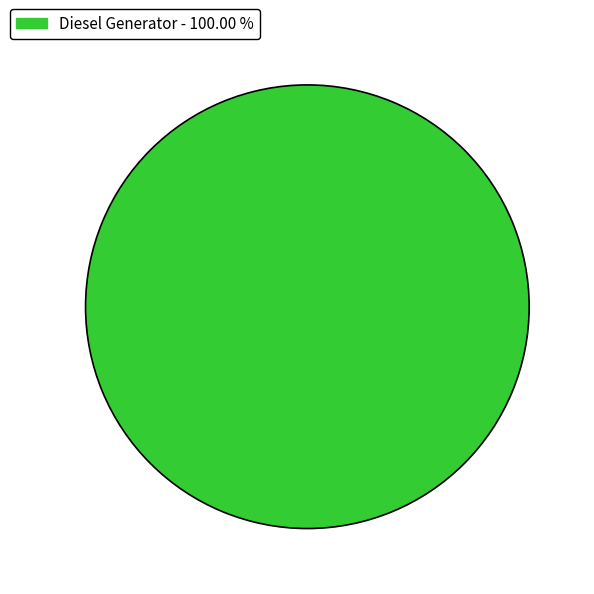

Does any single category account for the majority?

Yes